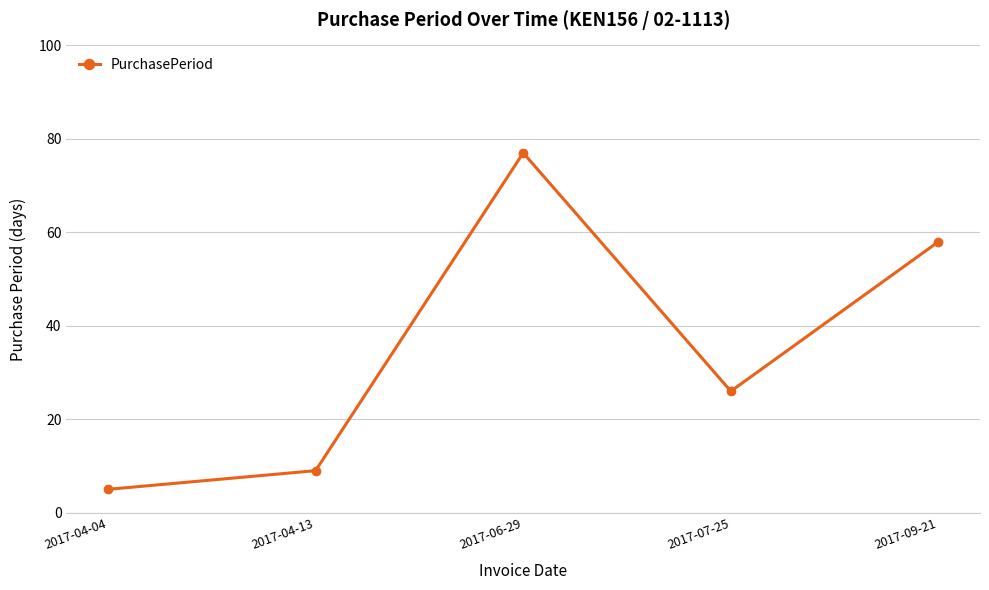

What position from the right is 2017-04-13?

4